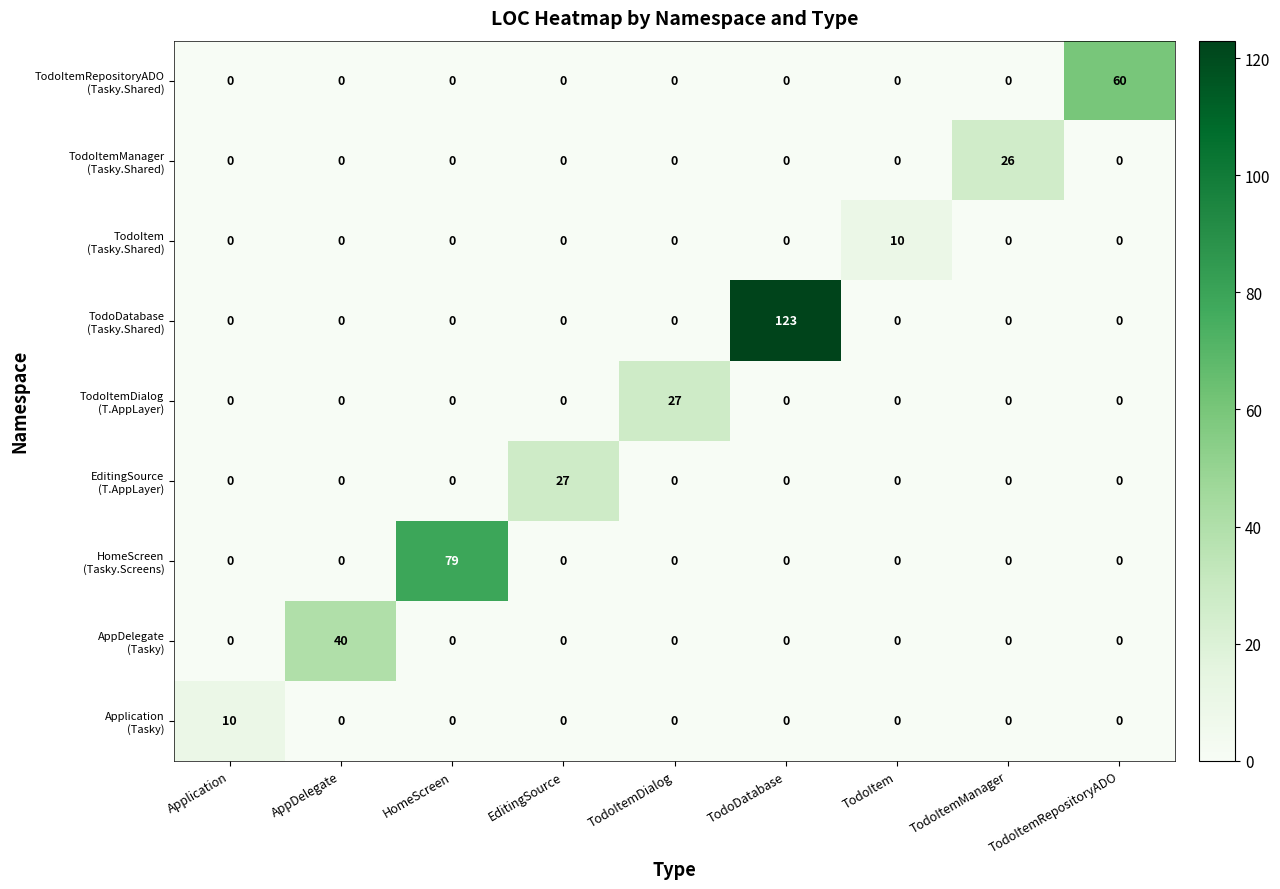

How many data points does each series have?

9